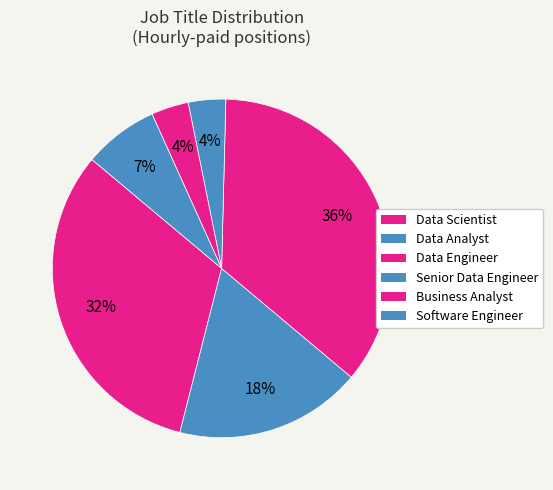

Is there any slice that represents more than half of the pie?

No